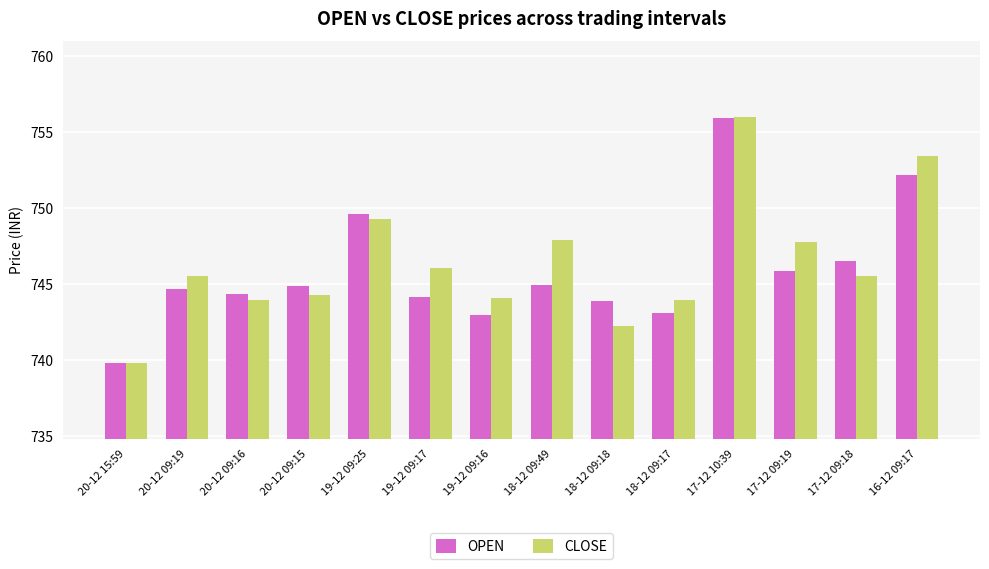

What is the sum of the CLOSE values at 20-12 09:16 and 19-12 09:16?

1488.1